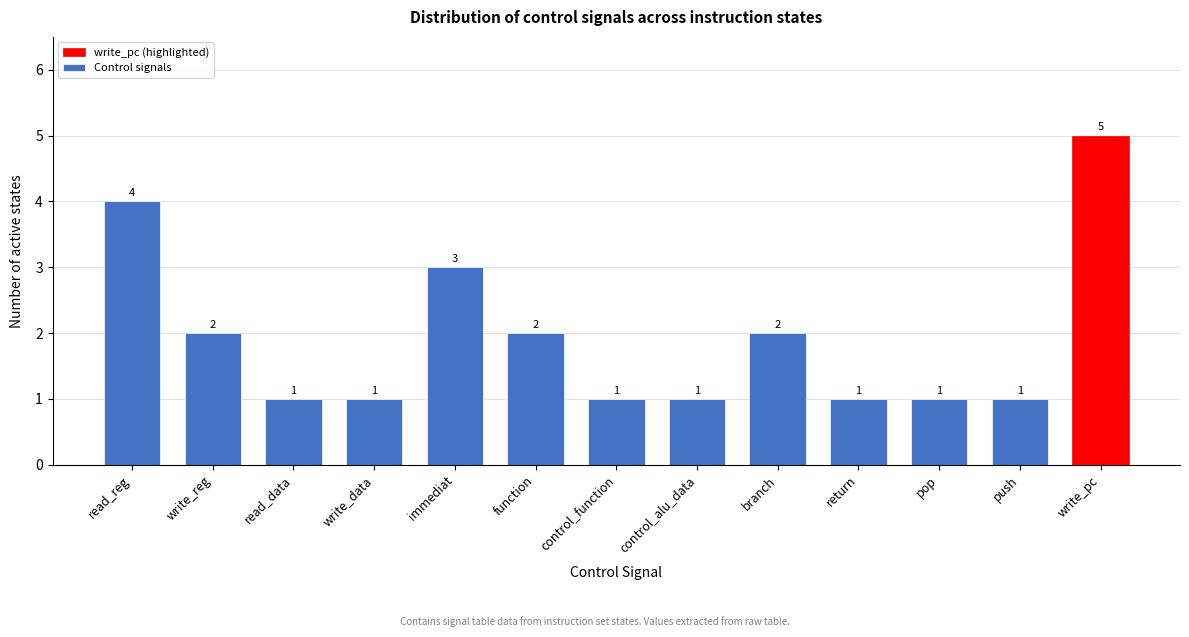

Reading right to left, list all the values displayed in this chart.

write_pc=5	push=1	pop=1	return=1	branch=2	control_alu_data=1	control_function=1	function=2	immediat=3	write_data=1	read_data=1	write_reg=2	read_reg=4